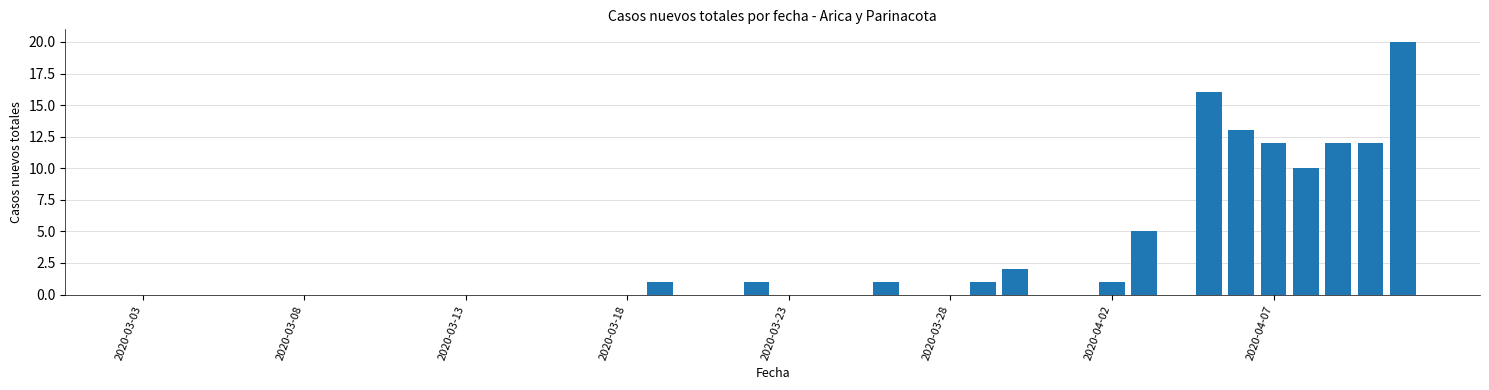

What is the maximum value shown in the chart?

20